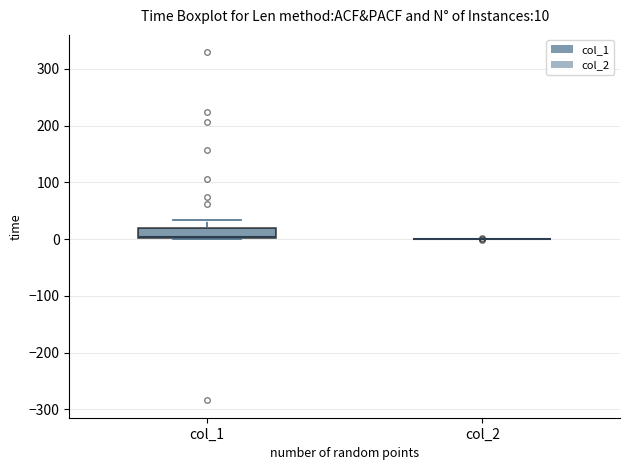

Comparing the boxes themselves (not the whiskers), which one is the tallest?

col_1